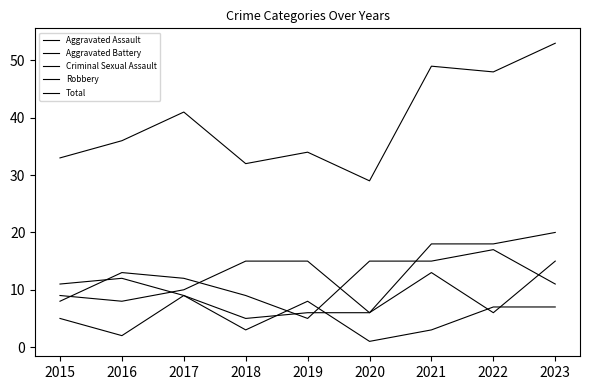

Does the chart have visible grid lines?

No